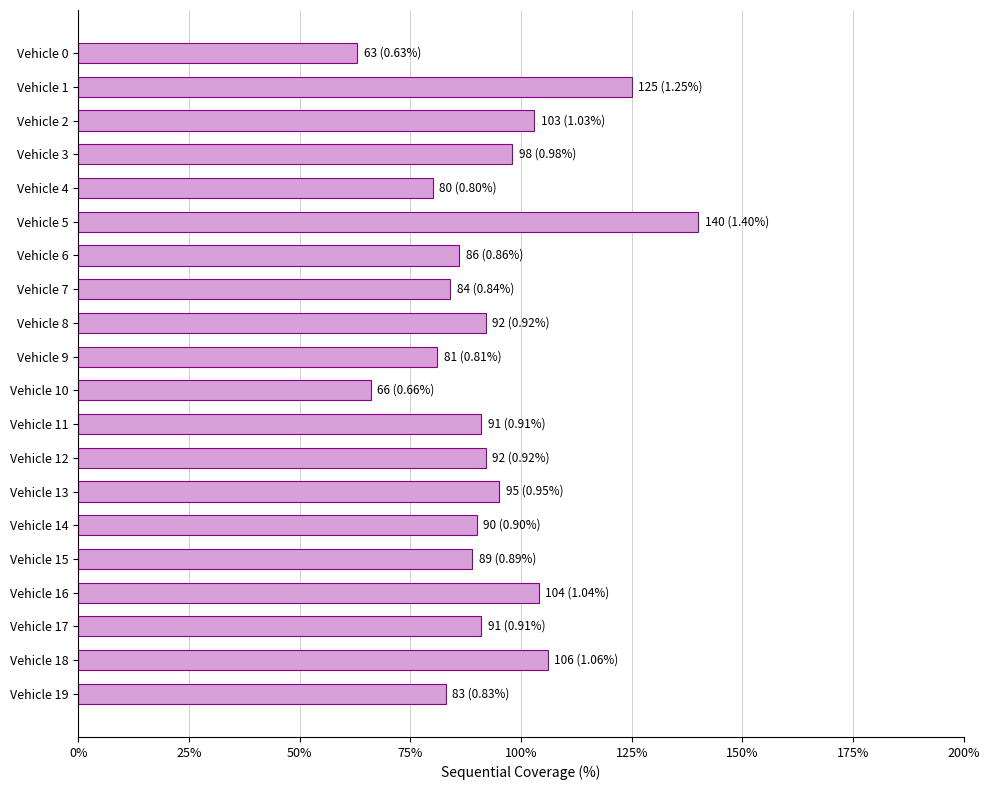

What is the sum of all values?

1859